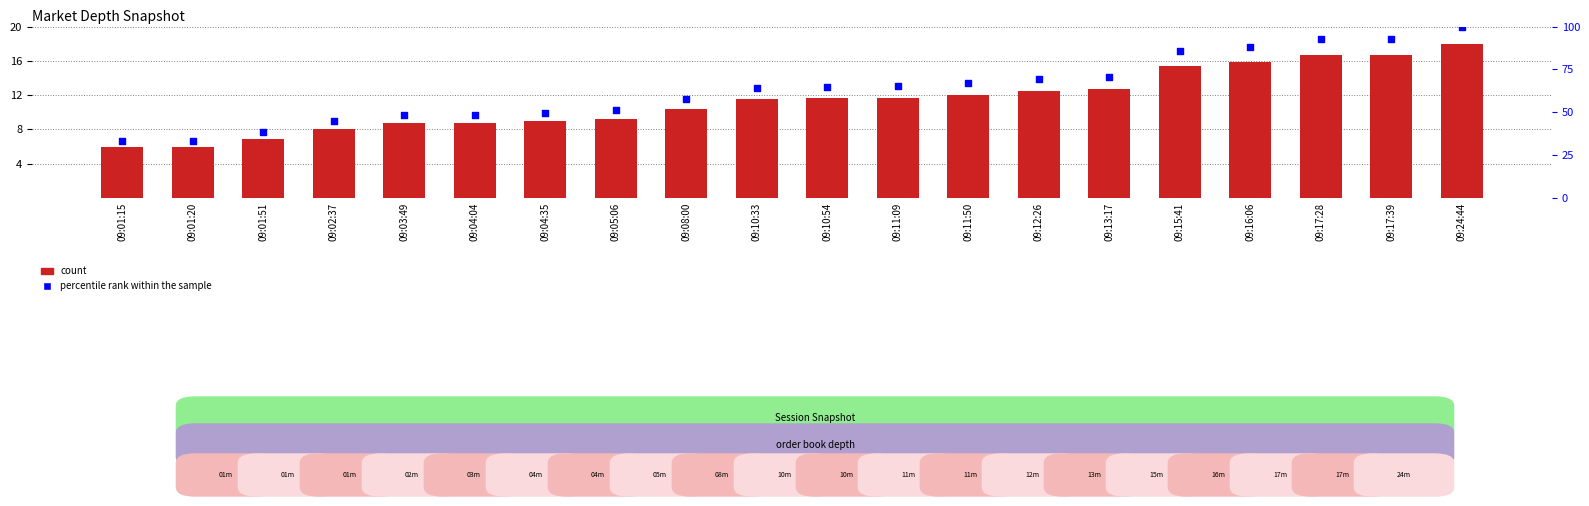

Is the value of count at 09:04:35 greater than the value of percentile rank within the sample at 09:16:06?

No